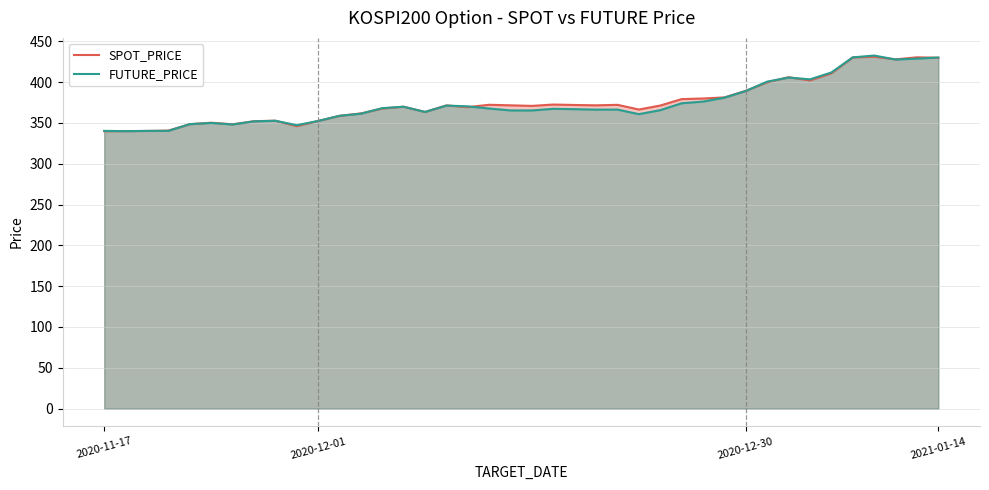

What is the maximum value for FUTURE_PRICE?

432.6